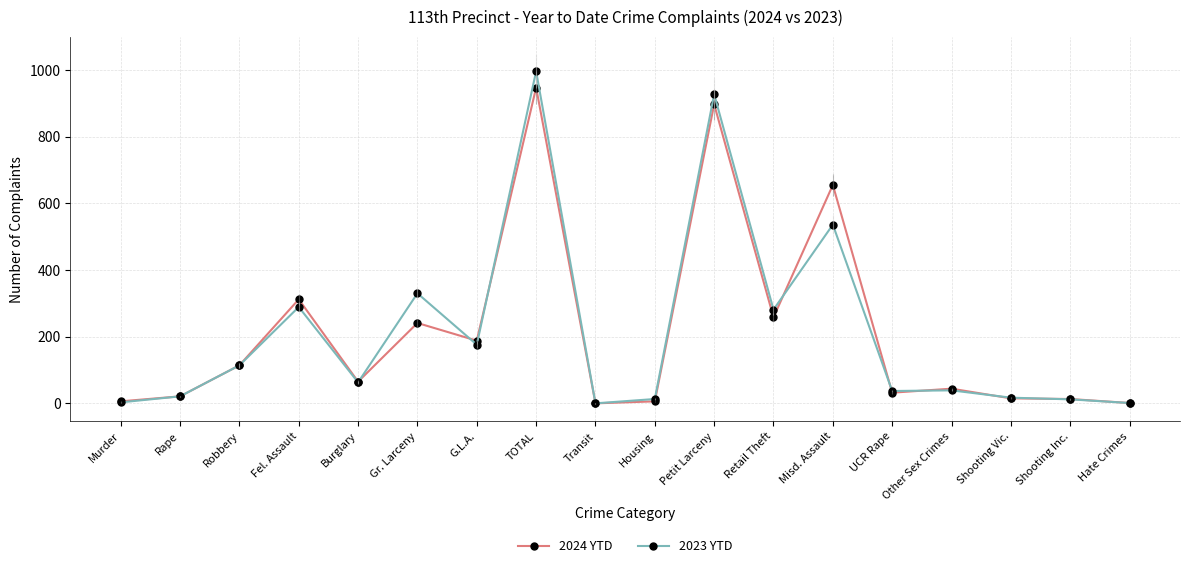

What is the highest value of the 2023 YTD series?

996